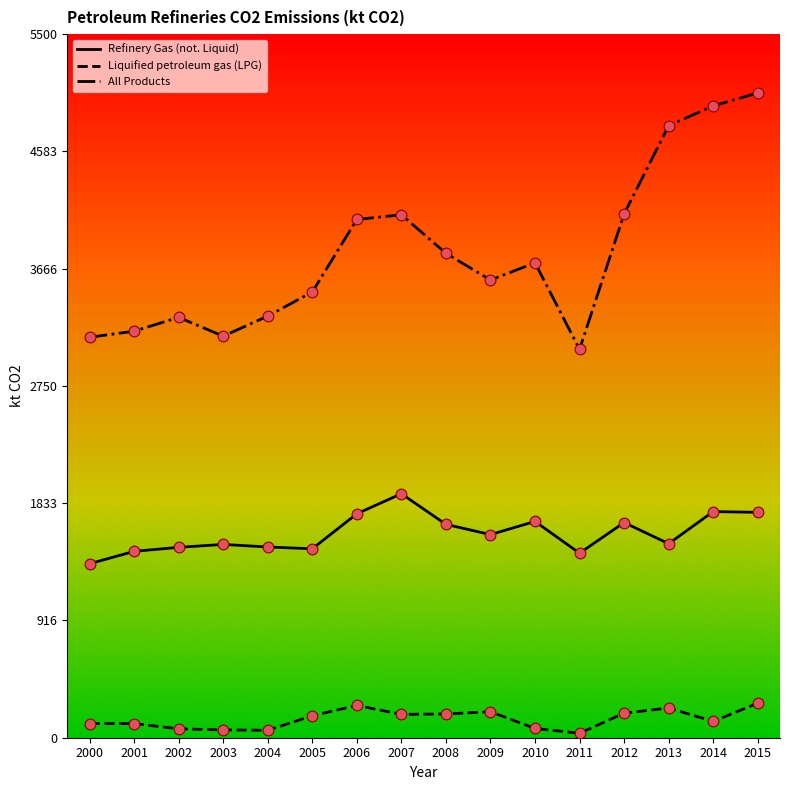

At which category is the sum across all series the highest?

2015